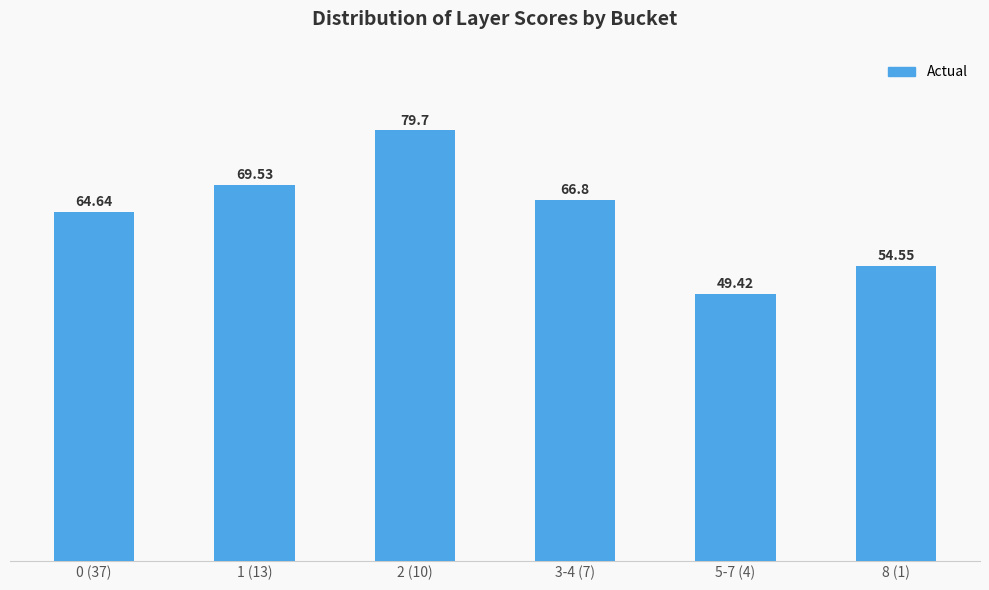

Which label corresponds to the smallest value in the chart?

5-7 (4)